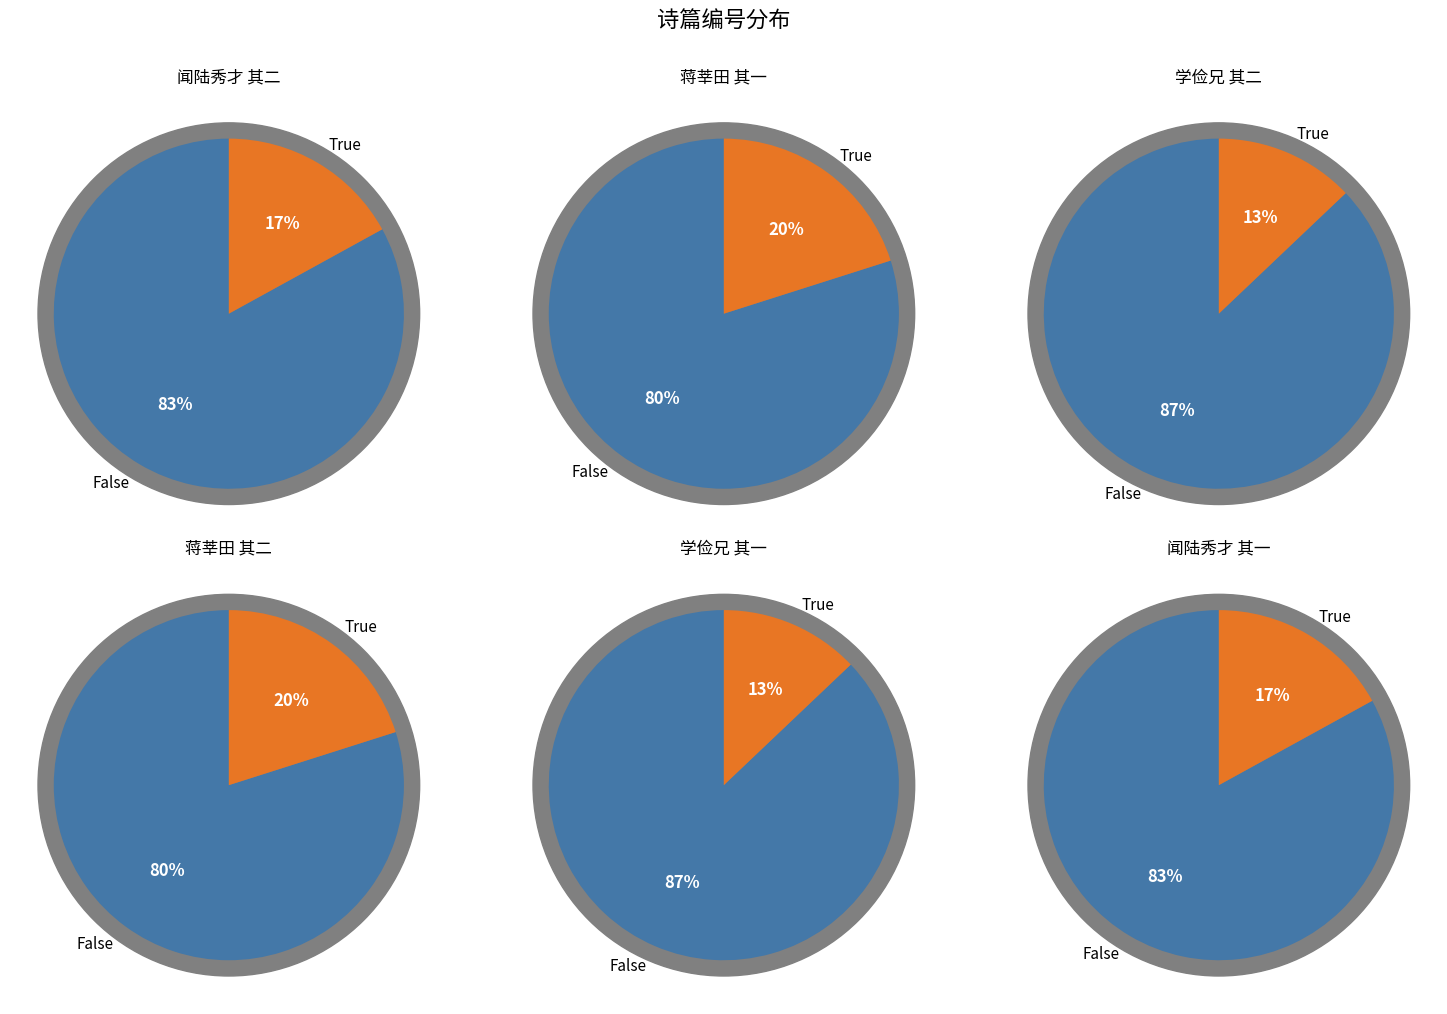

How much of the chart is everything except 蒋莘田学使自河南寄示新刻赋寄二首 其二?

79.9%